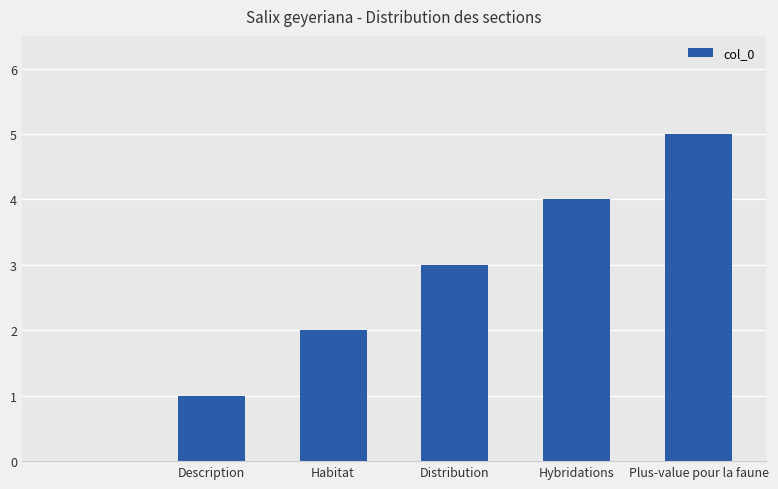

Reading left to right, transcribe all the data shown in this chart.

0	1	2	3	4	5